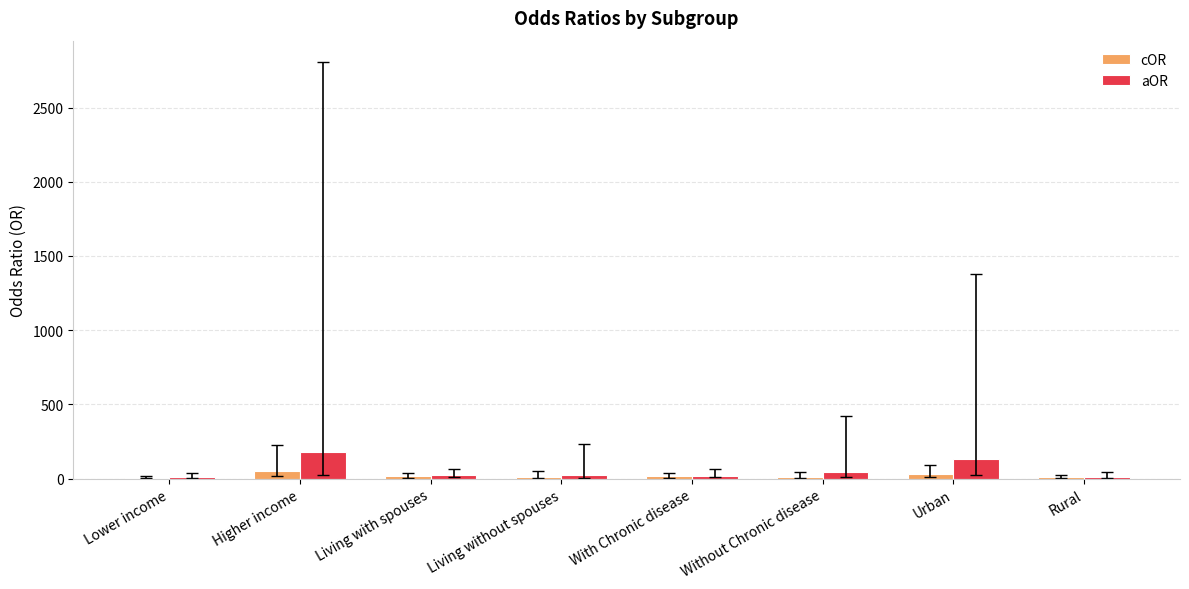

Read the cOR value at Rural.

8.9